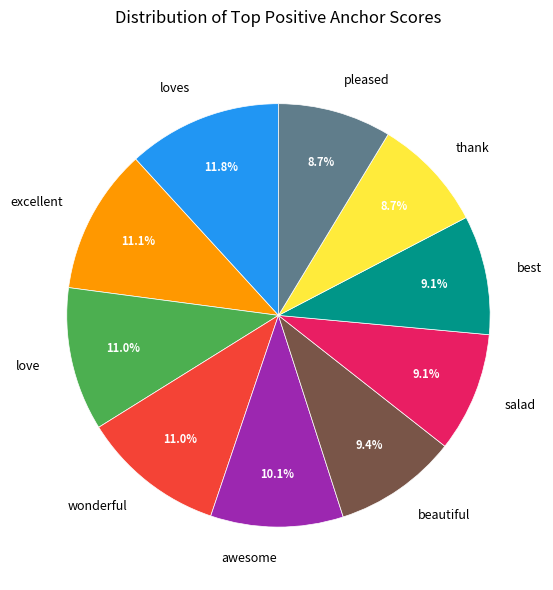

Do salad and awesome together represent more than half of the pie?

No